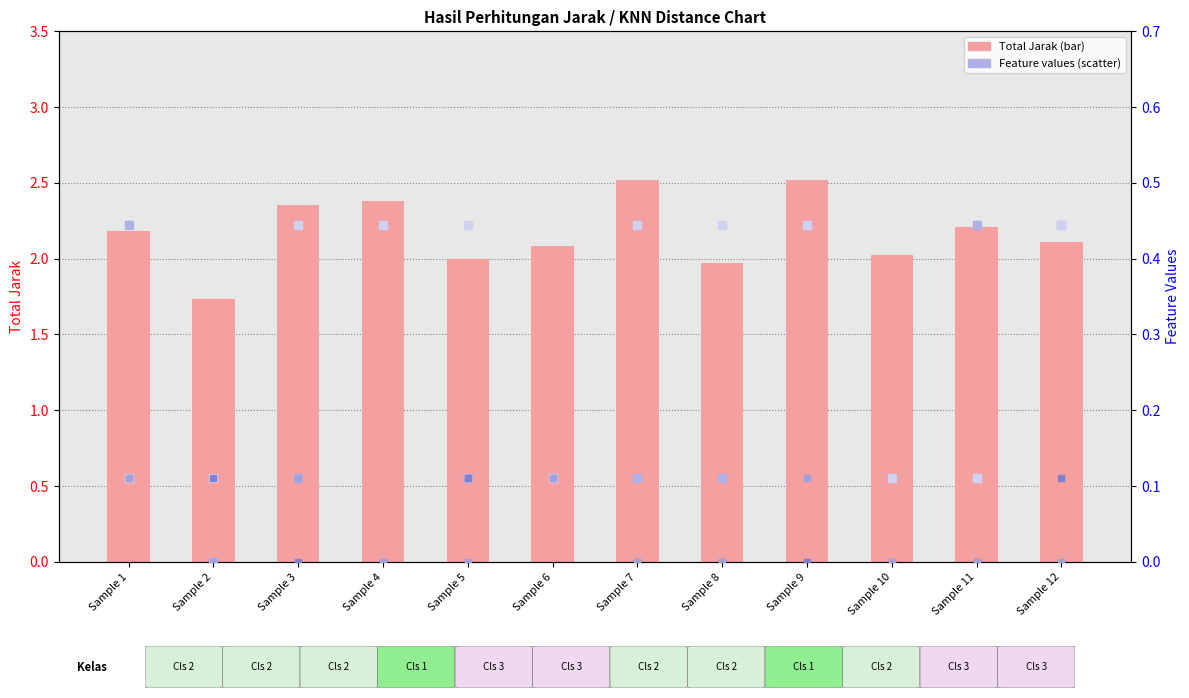

Which series reaches the maximum Y coordinate?

Total Jarak